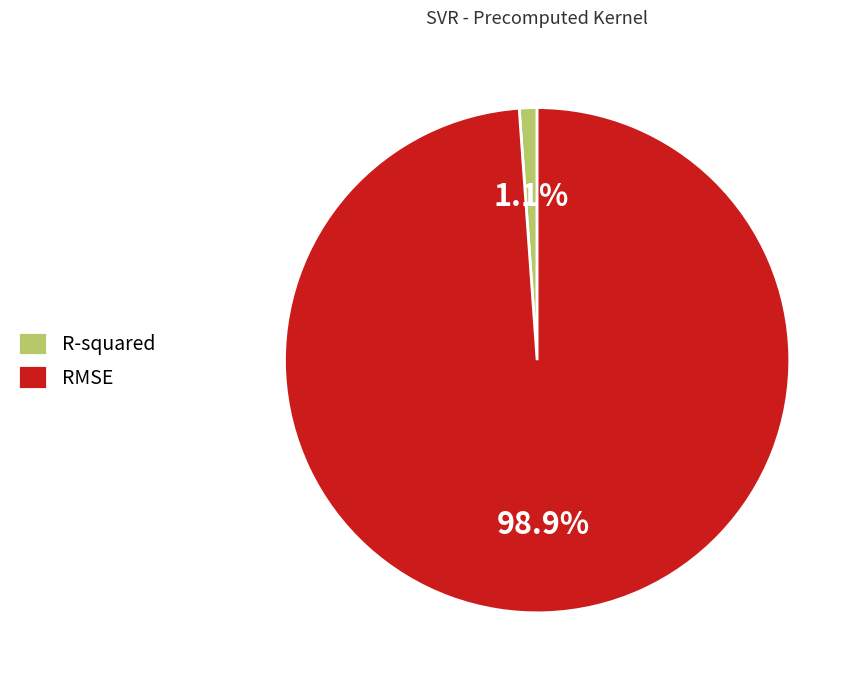

Combined, what portion of the pie is R-squared and RMSE?

100.0%